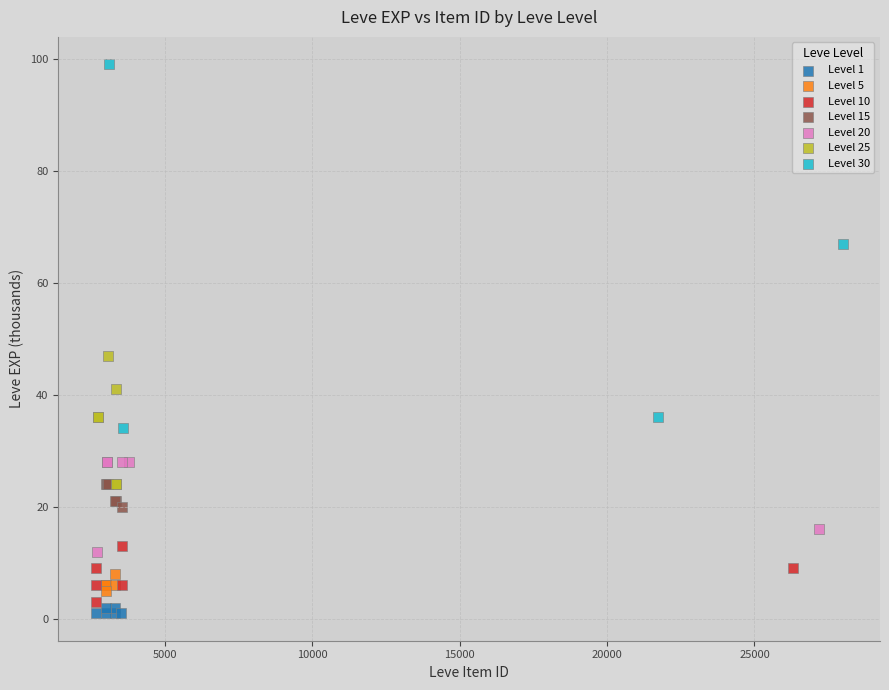

Which series has the largest Y range (max minus min)?

Level 30